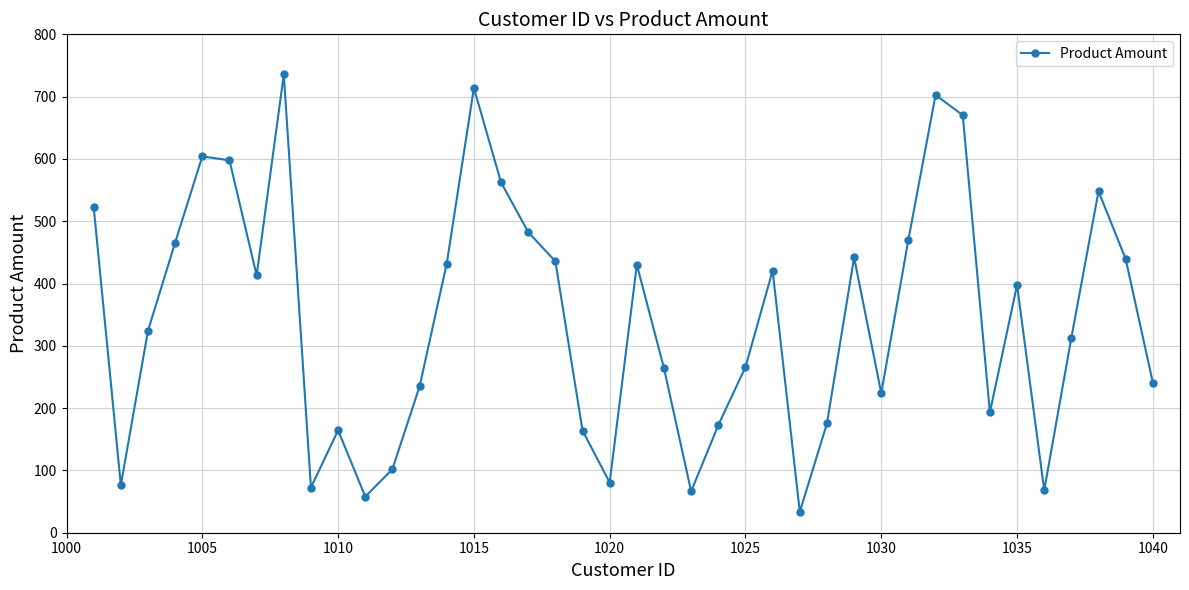

What is the average value?

344.5